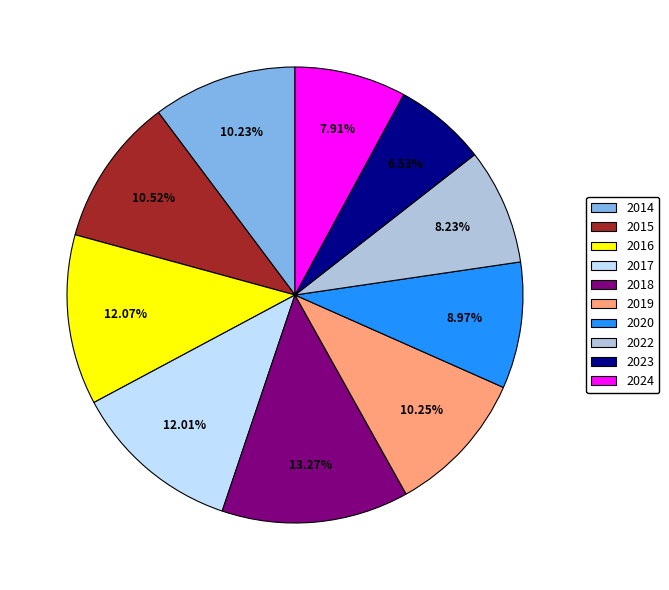

Do 2023 and 2018 together represent more than half of the pie?

No